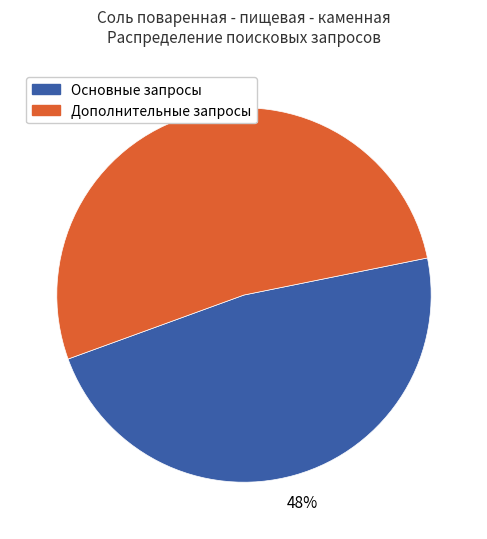

Is there a majority slice in this chart?

Yes